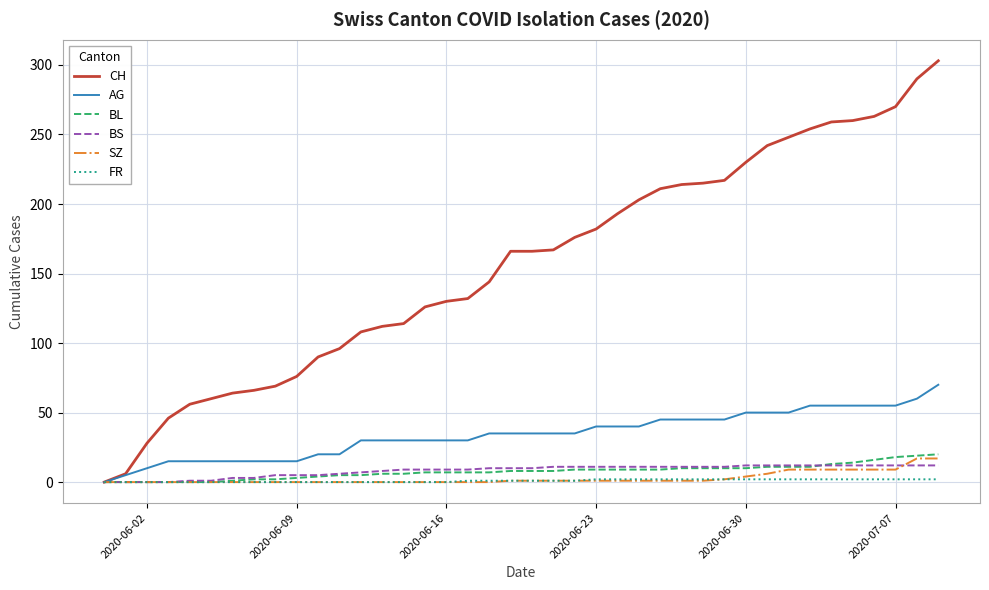

Which series has the largest total across all categories?

CH